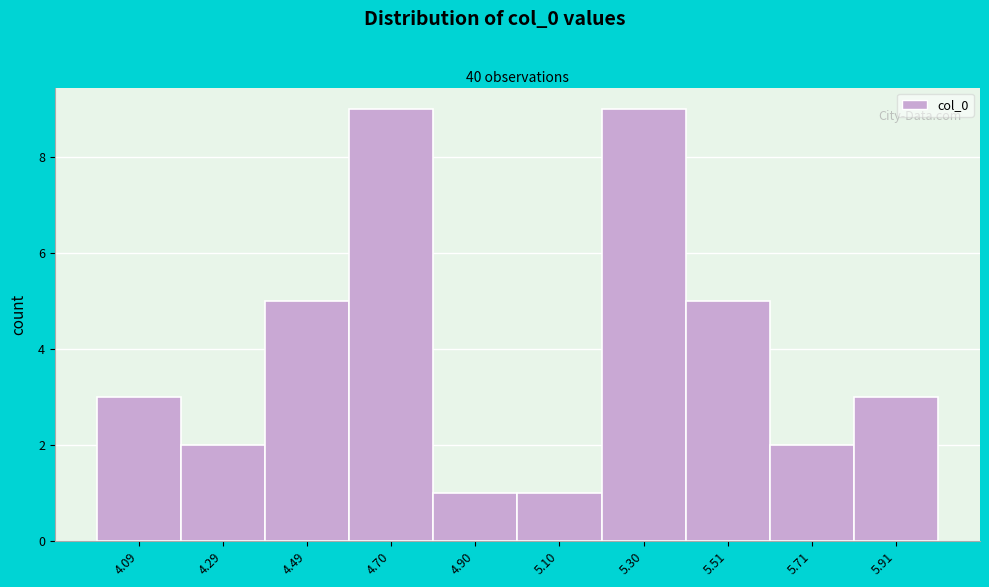

Reading left to right, transcribe this chart: for each bar, give the range it covers on the x-axis and its height. Neither the bar edges nor the heights are printed on the chart, so give them approximately, as read against the axes.

4.0 to 4.2: 3
4.2 to 4.4: 2
4.4 to 4.6: 5
4.6 to 4.8: 9
4.8 to 5.0: 1
5.0 to 5.2: 1
5.2 to 5.4: 9
5.4 to 5.6: 5
5.6 to 5.8: 2
5.8 to 6.0: 3